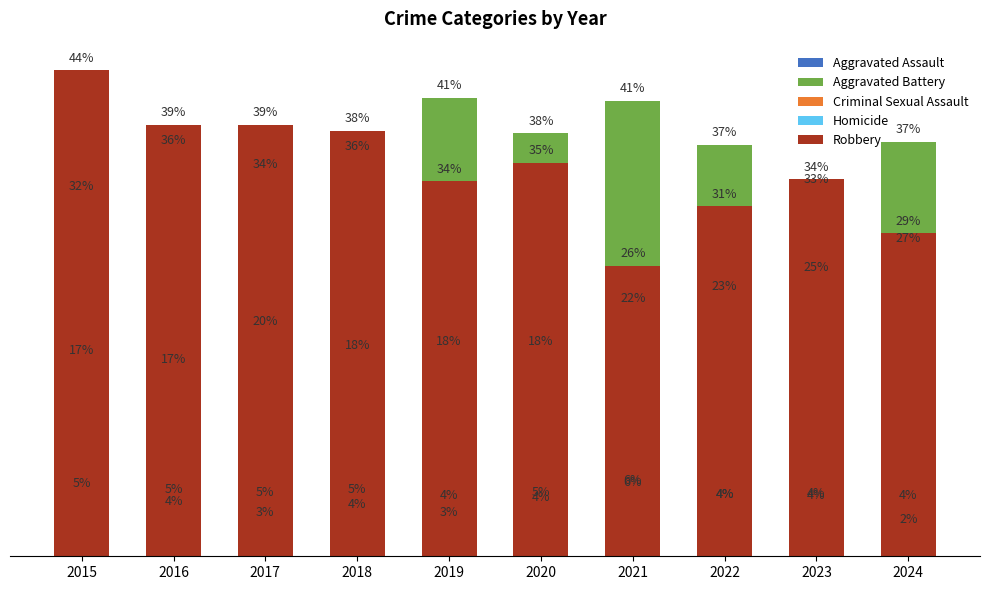

Reading left to right, transcribe all the data shown in this chart.

Aggravated Assault: 17.3	16.5	19.9	17.8	18.1	18.2	22.0	23.0	24.8	27.4
Aggravated Battery: 32.0	36.1	34.0	35.6	41.0	37.9	40.8	36.8	32.6	37.1
Criminal Sexual Assault: 5.4	4.9	4.6	4.9	4.4	4.1	5.7	4.4	4.5	4.4
Homicide: 1.8	3.8	2.8	3.5	2.8	4.6	5.6	4.4	4.4	2.2
Robbery: 43.5	38.6	38.6	38.1	33.6	35.2	26.0	31.3	33.8	28.9